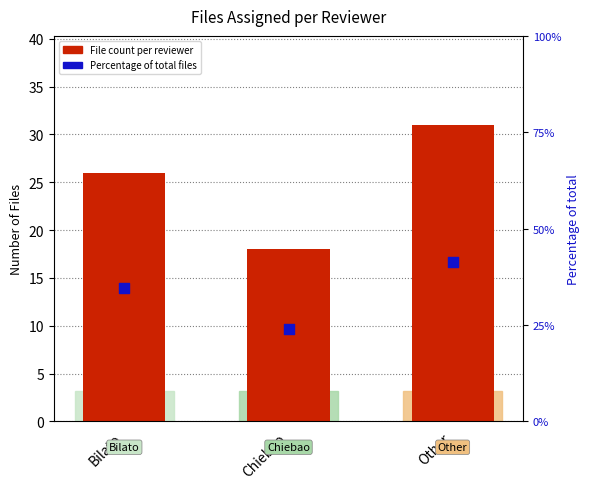

Which series contains the highest Y value?

Percentage of total